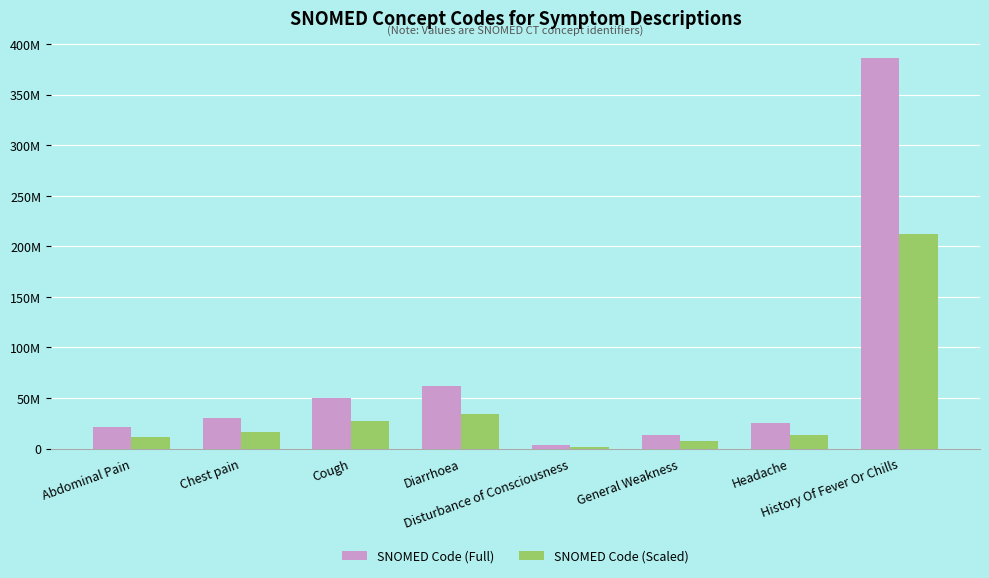

What are all the series names shown in the legend?

SNOMED Code (Full), SNOMED Code (Scaled)